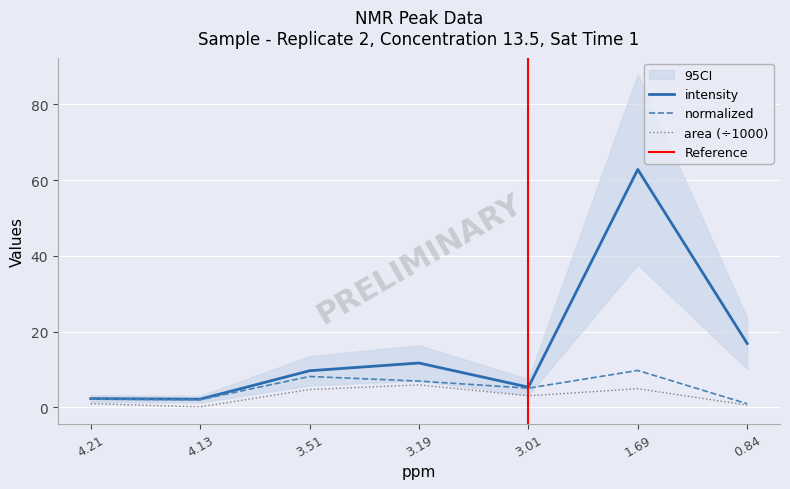

Which category has the highest value across all series?

1.69